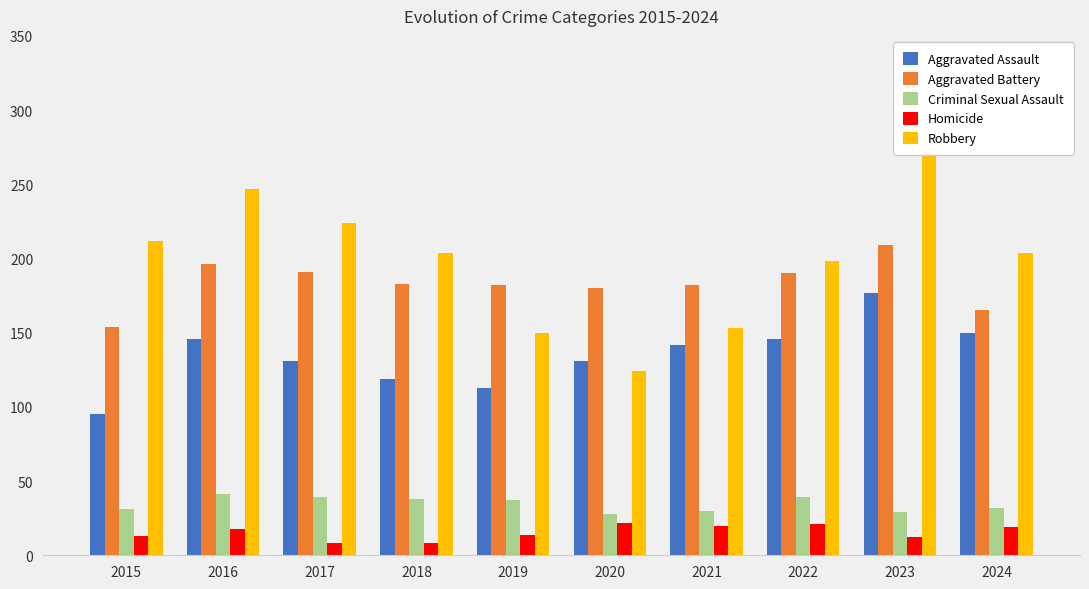

Reading left to right, list all the values displayed in this chart.

Aggravated Assault: 95	146	131	119	113	131	142	146	177	150
Aggravated Battery: 154	196	191	183	182	180	182	190	209	165
Criminal Sexual Assault: 31	41	39	38	37	28	30	39	29	32
Homicide: 13	18	8	8	14	22	20	21	12	19
Robbery: 212	247	224	204	150	124	153	198	316	204